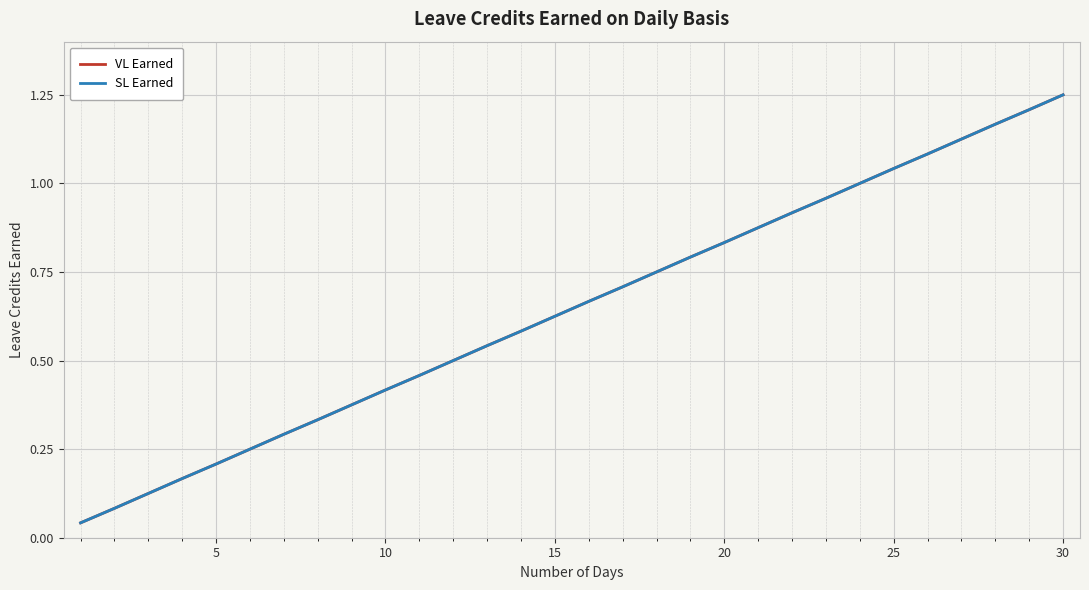

Does the chart display data point markers on the line(s)?

No